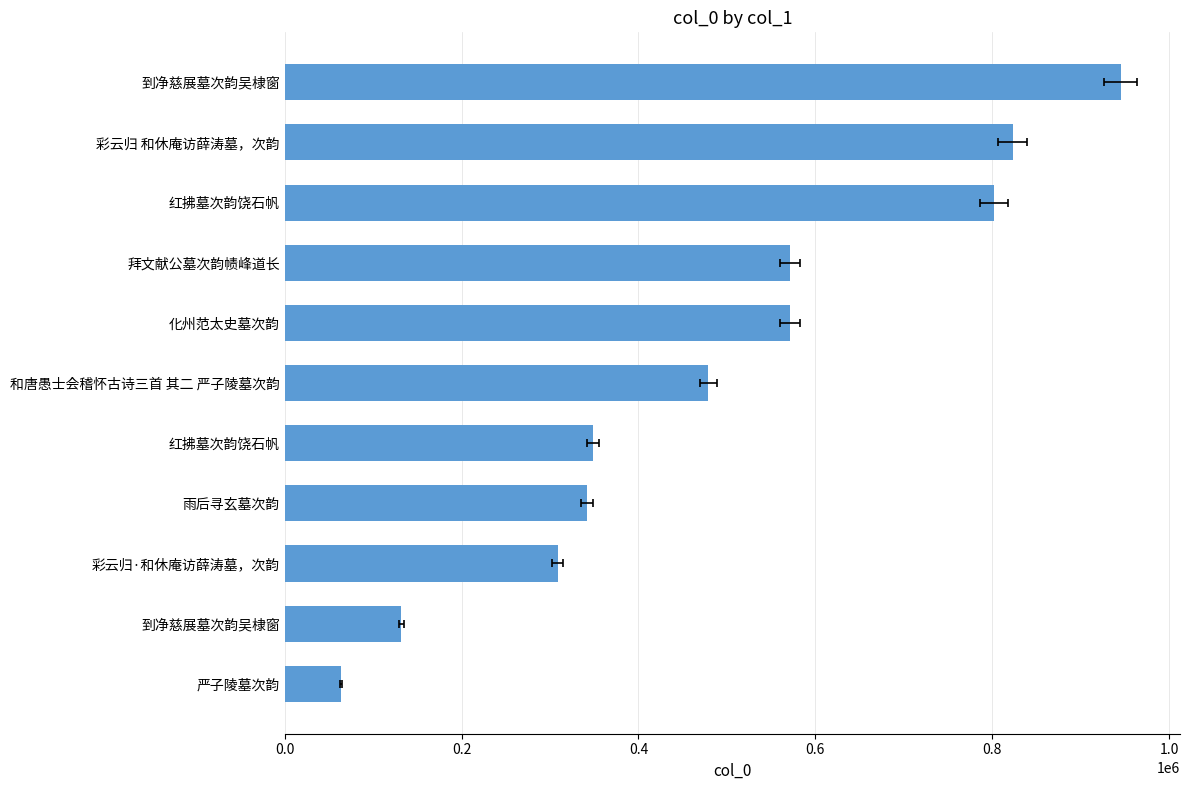

The chart shows a value of 63779 at 严子陵墓次韵. True or false?

True